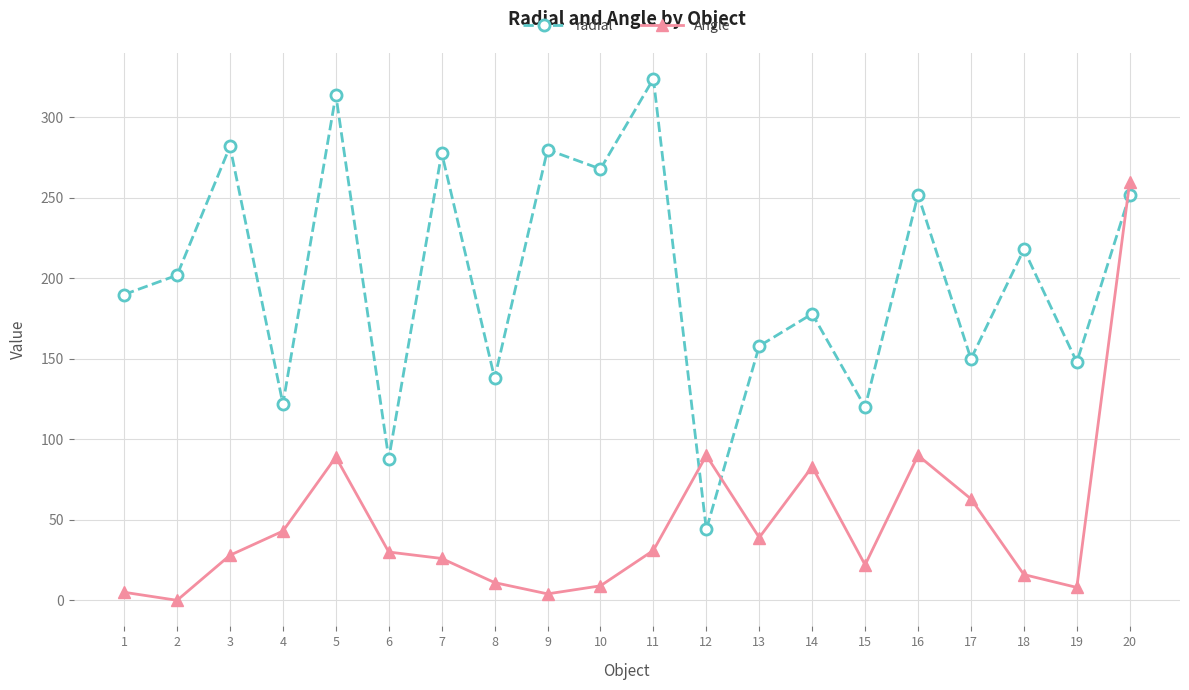

What is the total value across all series at 10?

277